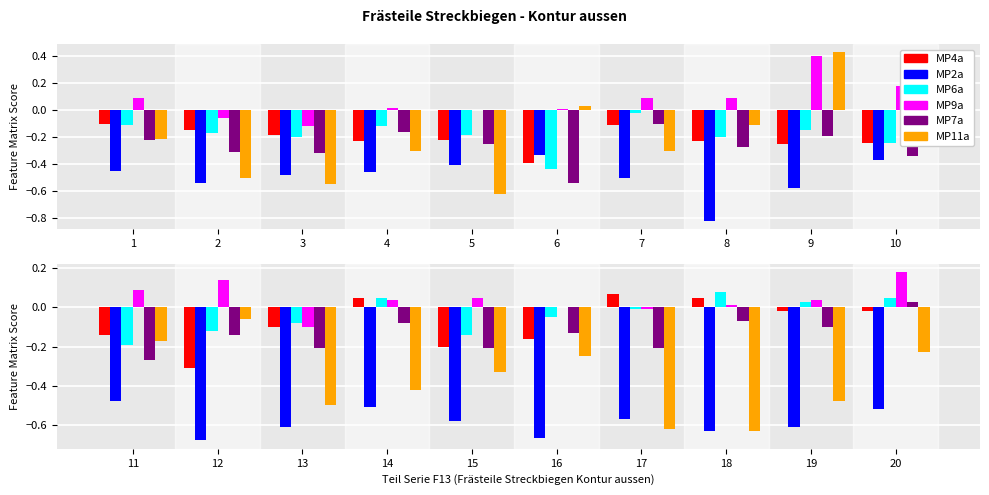

Is the value of MP11a at 19 greater than the value of MP2a at 19?

Yes